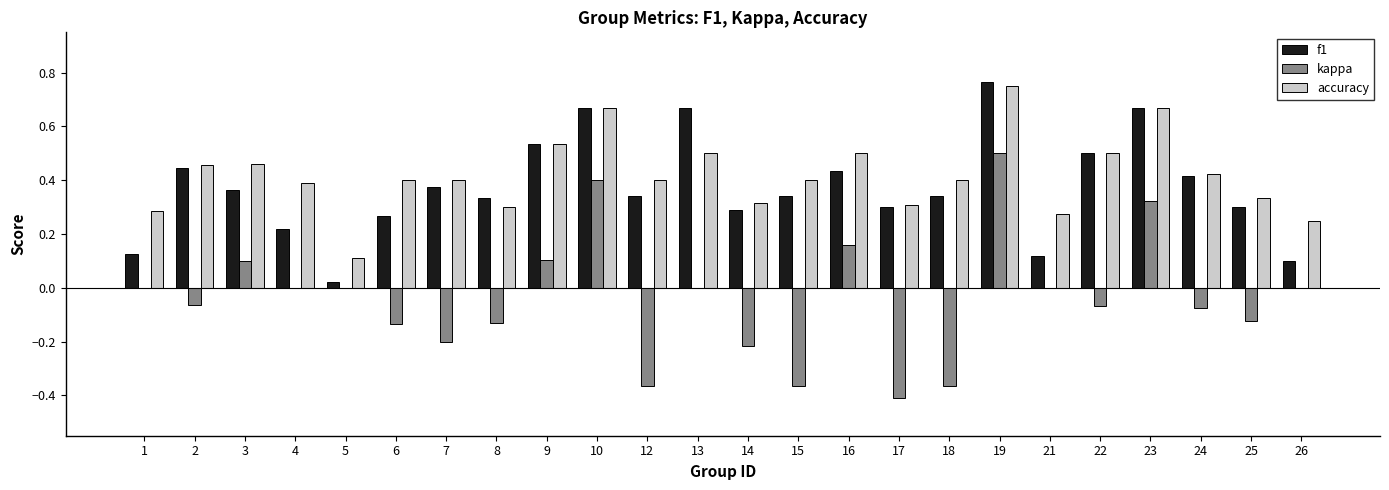

At which category is the sum across all series the highest?

19